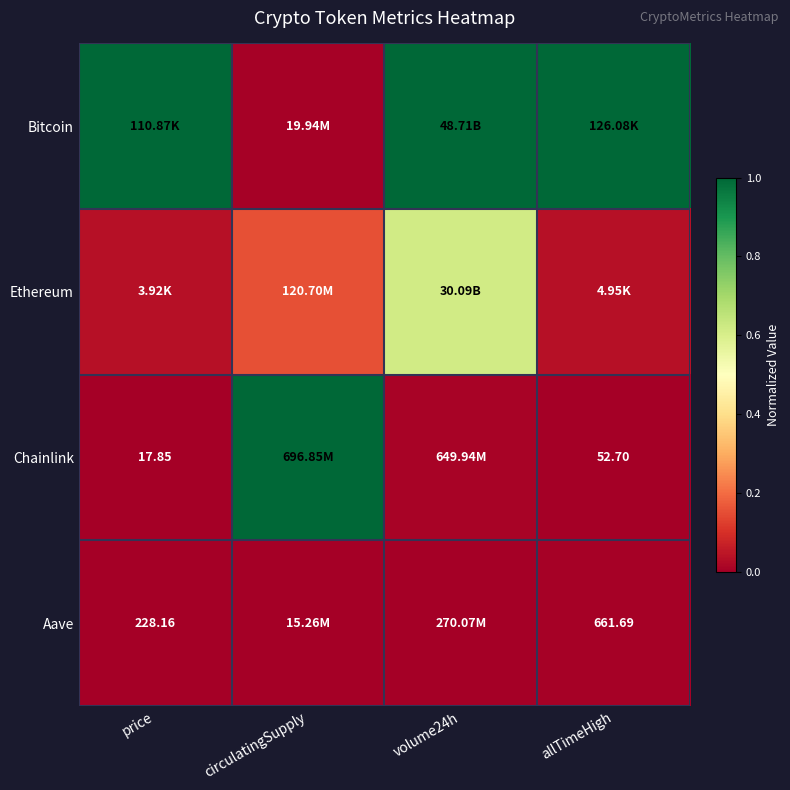

At which label does Aave reach its minimum?

circulatingSupply